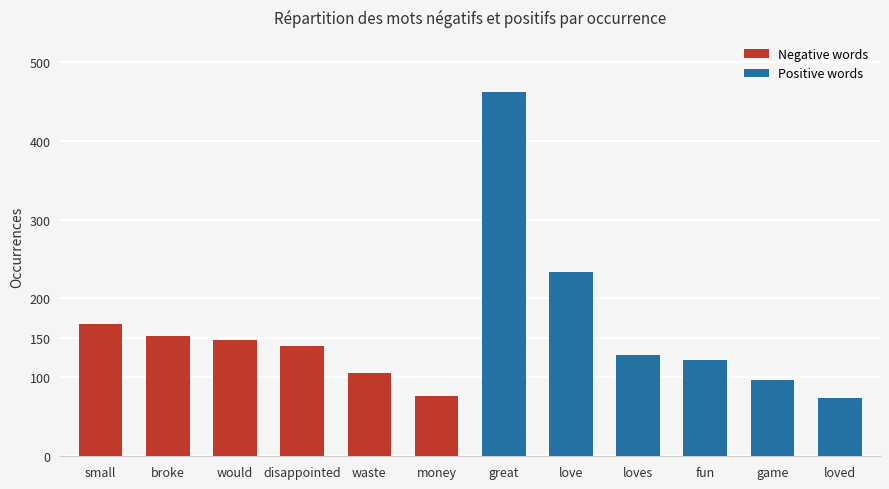

What are all the series names shown in the legend?

Negative words, Positive words